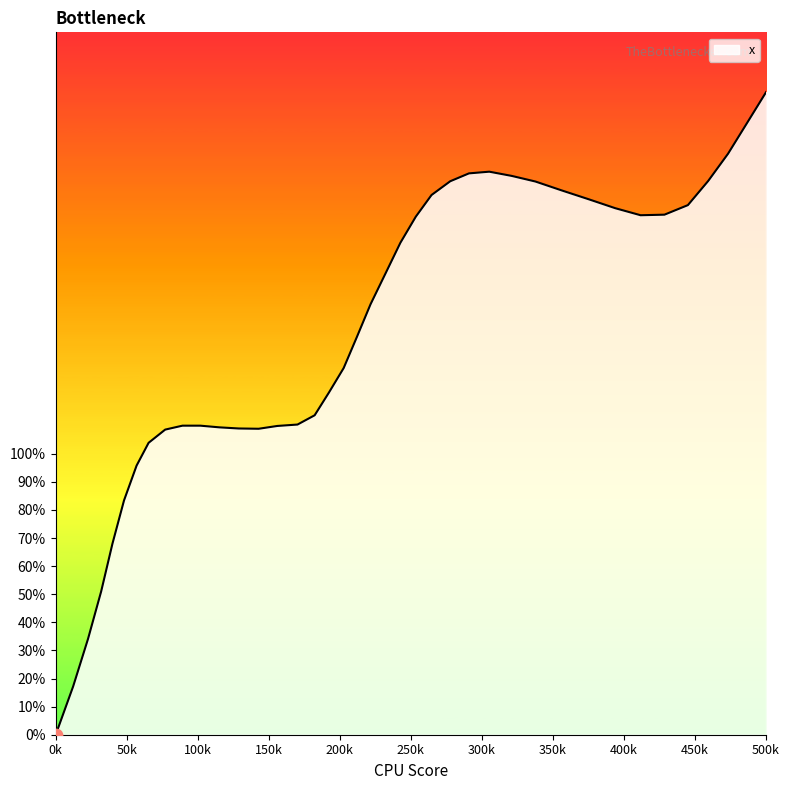

What is the greatest value displayed?

228.7